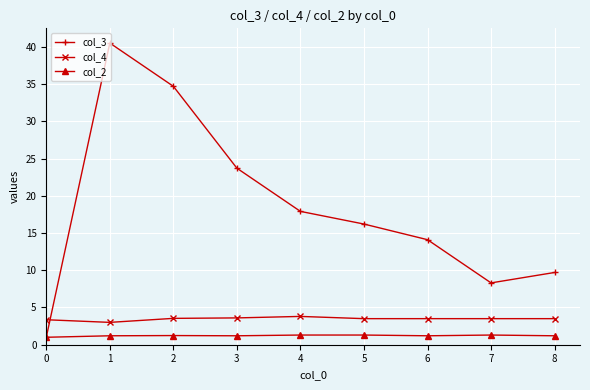

At how many categories does at least one series exceed 35?

1